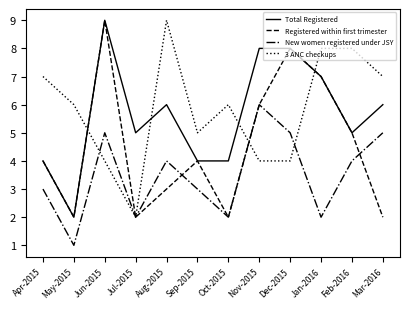

Which series changed the most between Aug-2015 and Mar-2016?

3 ANC checkups